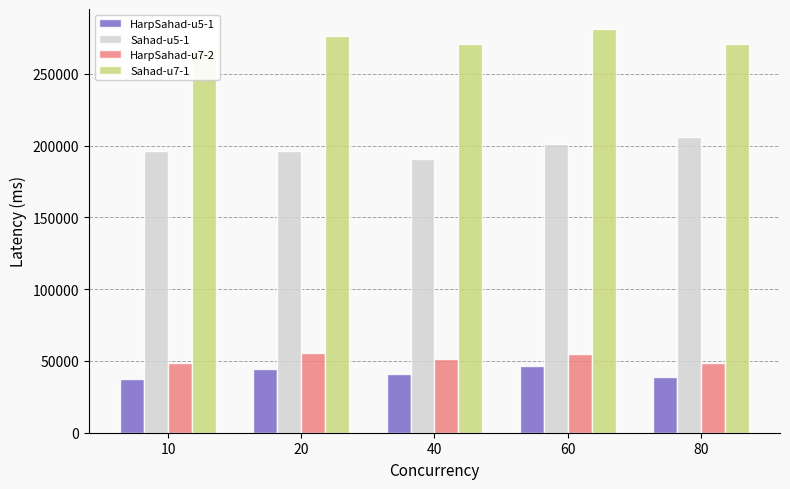

Where is Sahad-u5-1 nearest to the value 198445?

20